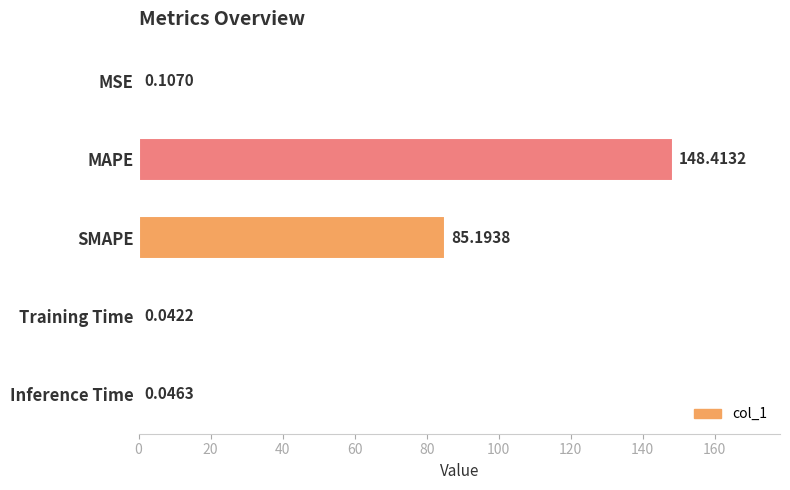

What is the average value?

46.8